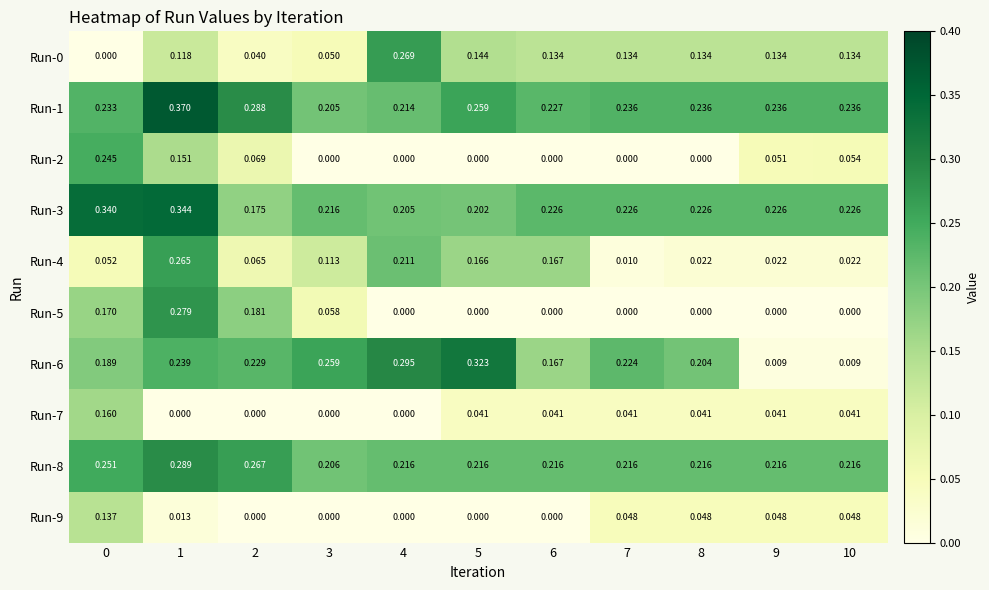

Is the value of Run-1 at 10 greater than the value of Run-3 at 10?

Yes